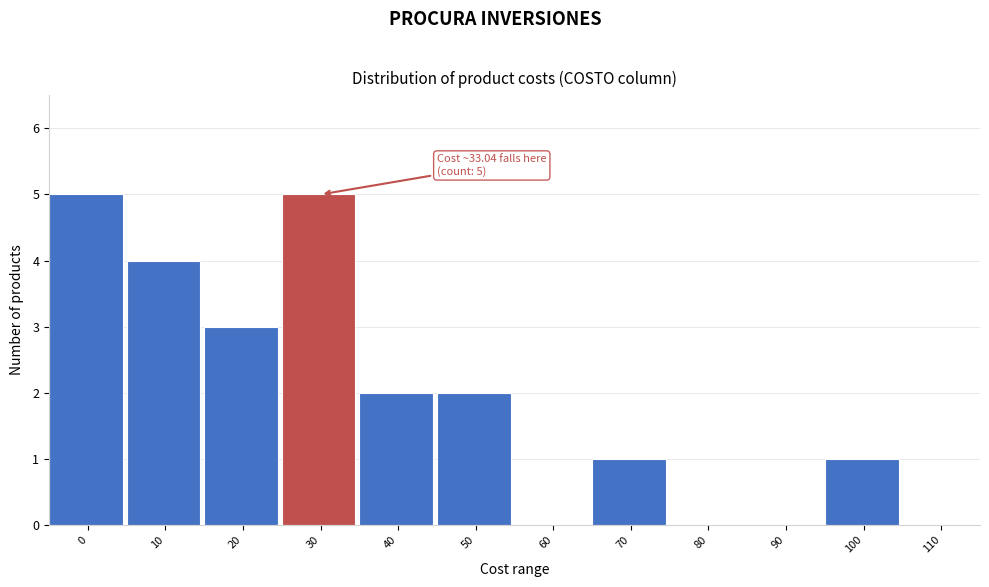

Reading left to right, list all the values displayed in this chart.

0=5	10=4	20=3	30=5	40=2	50=2	60=0	70=1	80=0	90=0	100=1	110=0